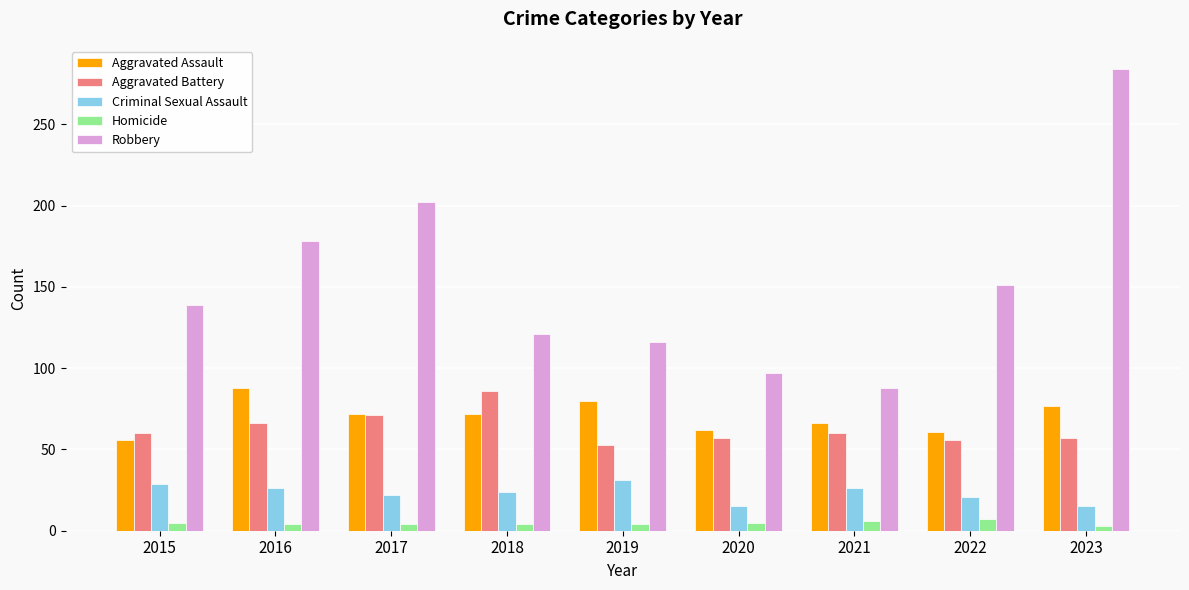

What is the difference between the maximum and minimum values in the Robbery series?

196